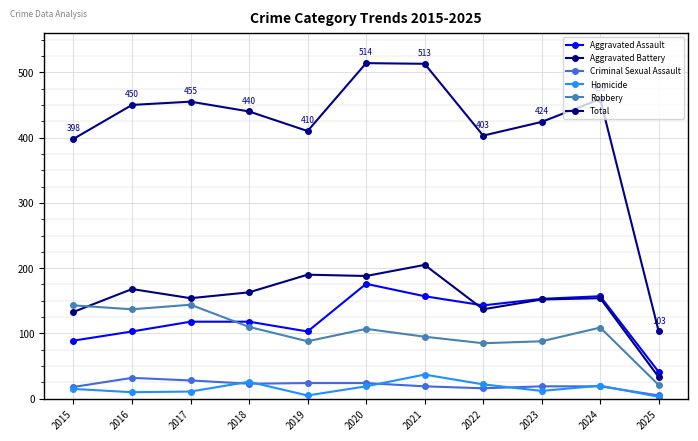

What is the value of the Total point at the 4th from the left?

440